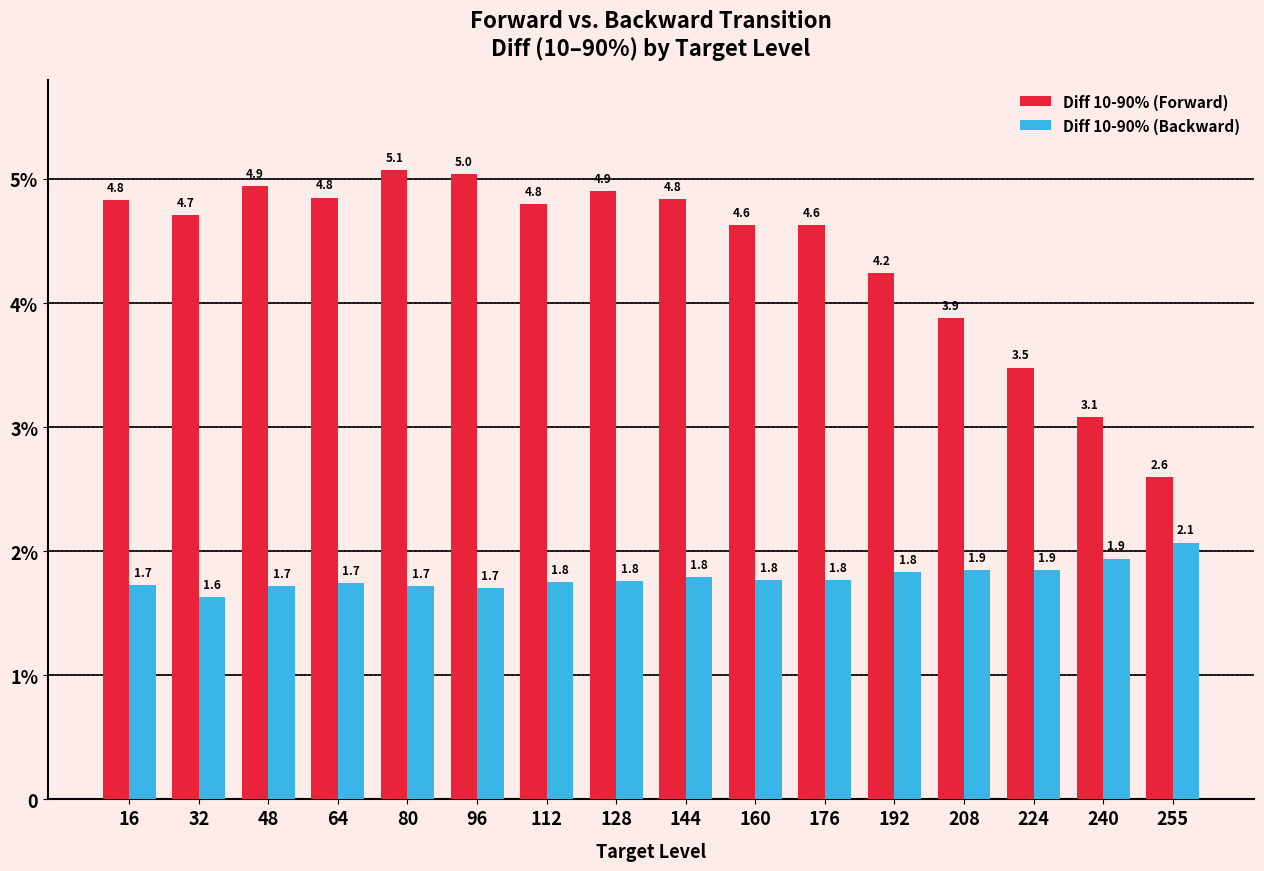

Which has a higher value, 176 or 16?

16